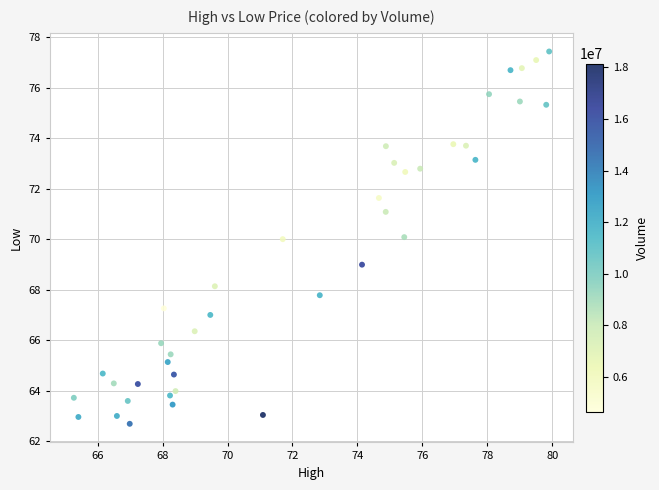

What is the range of Y values (max minus min)?

14.7